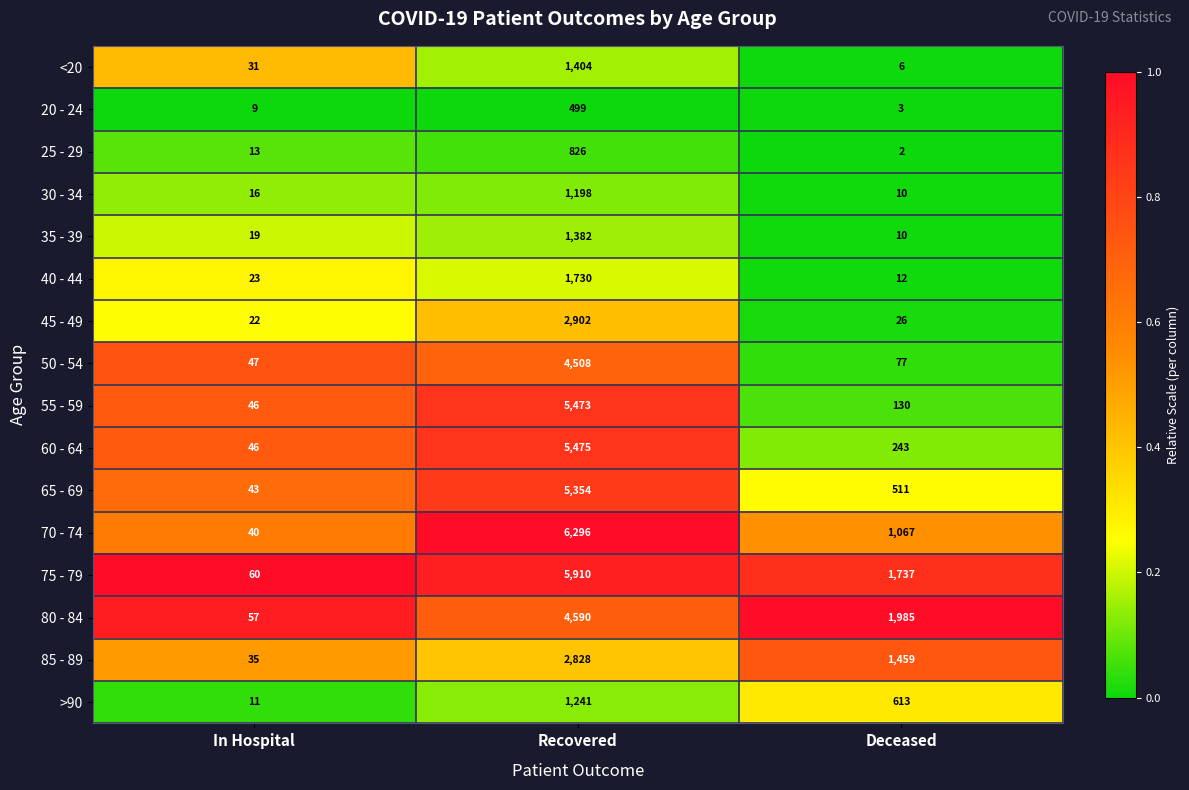

Which series has the widest spread of values?

70 - 74